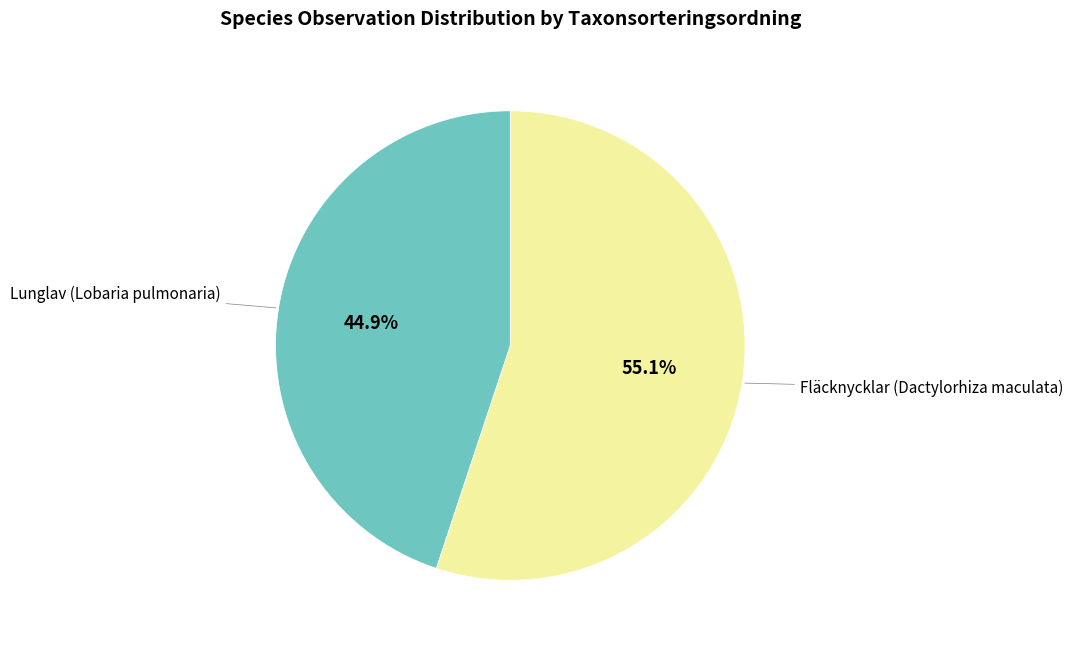

Does Fläcknycklar (Dactylorhiza maculata) account for over 50% of the chart?

Yes